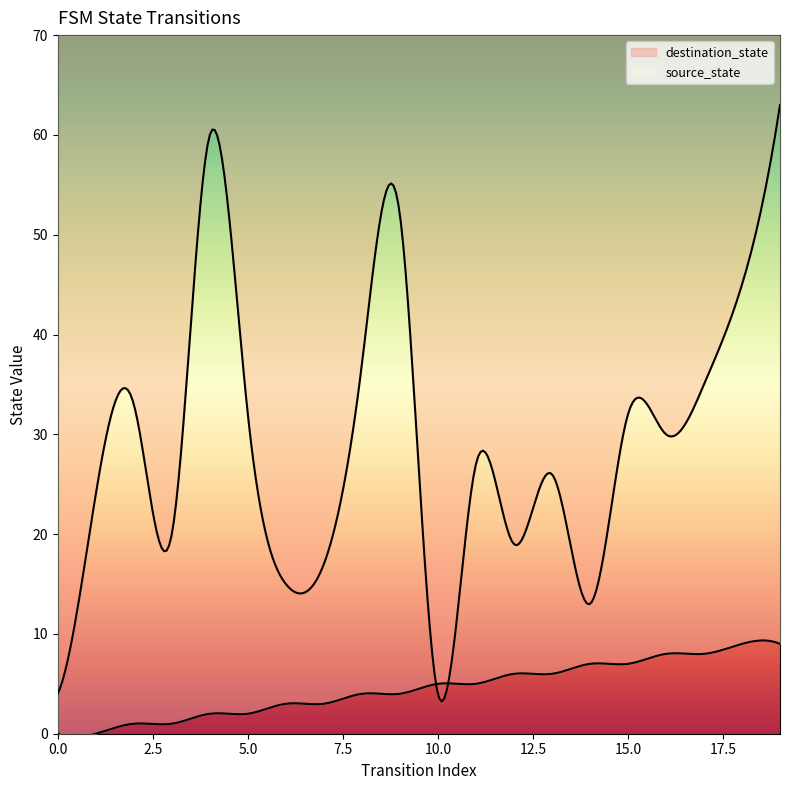

Which series has the largest total across all categories?

destination_state